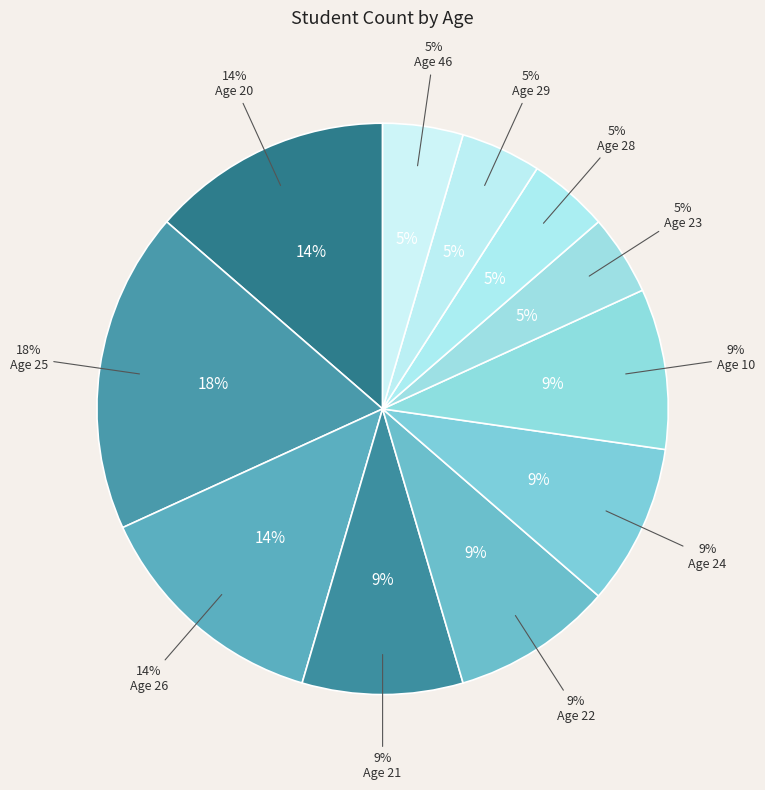

To the nearest percent, what portion does 22 represent?

9%